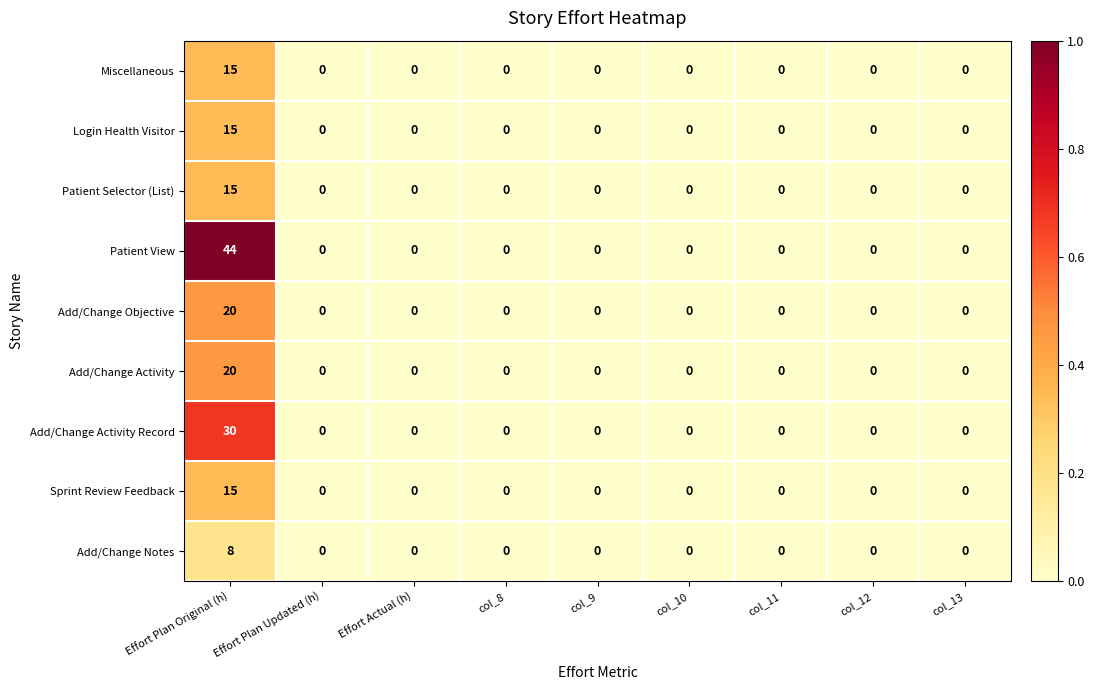

The Patient Selector (List) series shows 0 at col_9. True or false?

True